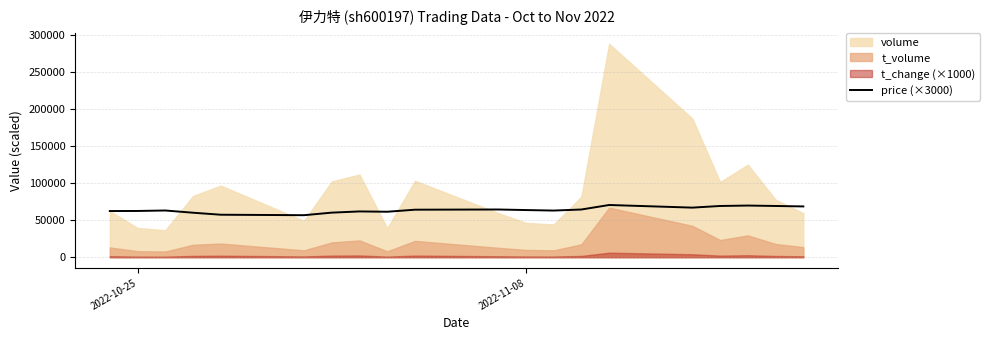

What is the maximum value for price (×3000)?

70350.0